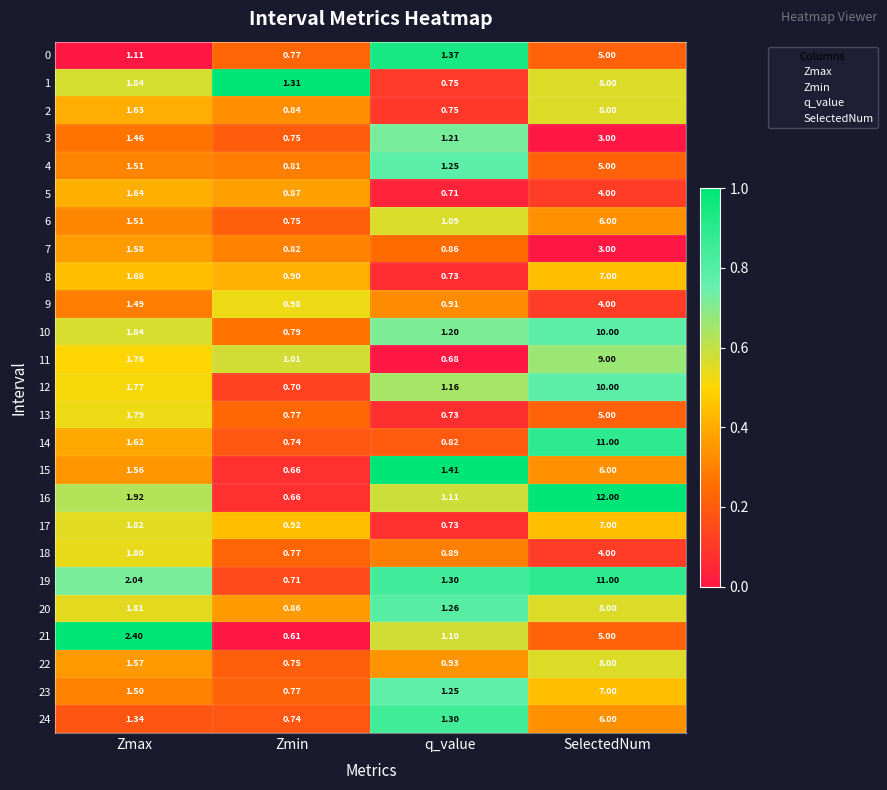

Which series has the largest total across all categories?

16